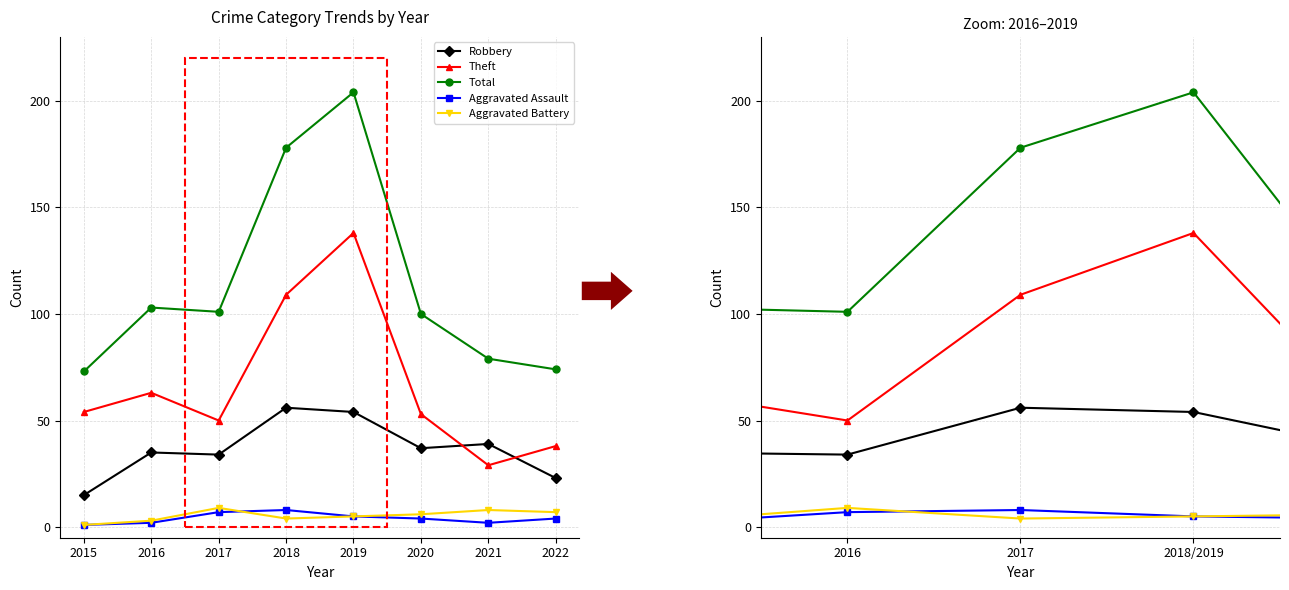

Is it true that Total equals 73 at 2015?

True